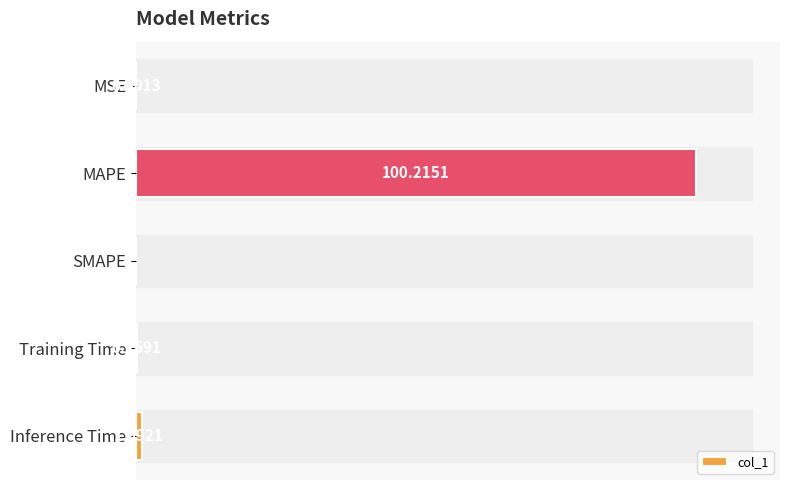

At which label is the value closest to 50?

Inference Time